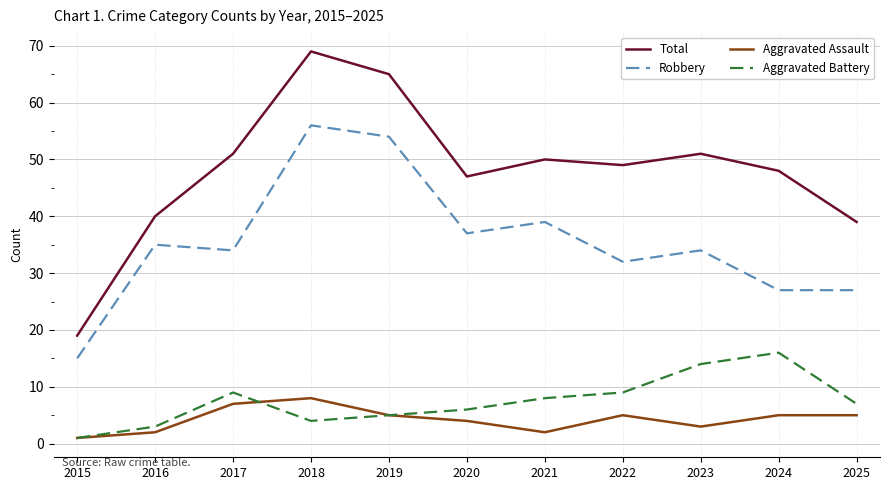

Reading left to right, transcribe all the data shown in this chart.

Total: 19	40	51	69	65	47	50	49	51	48	39
Robbery: 15	35	34	56	54	37	39	32	34	27	27
Aggravated Assault: 1	2	7	8	5	4	2	5	3	5	5
Aggravated Battery: 1	3	9	4	5	6	8	9	14	16	7